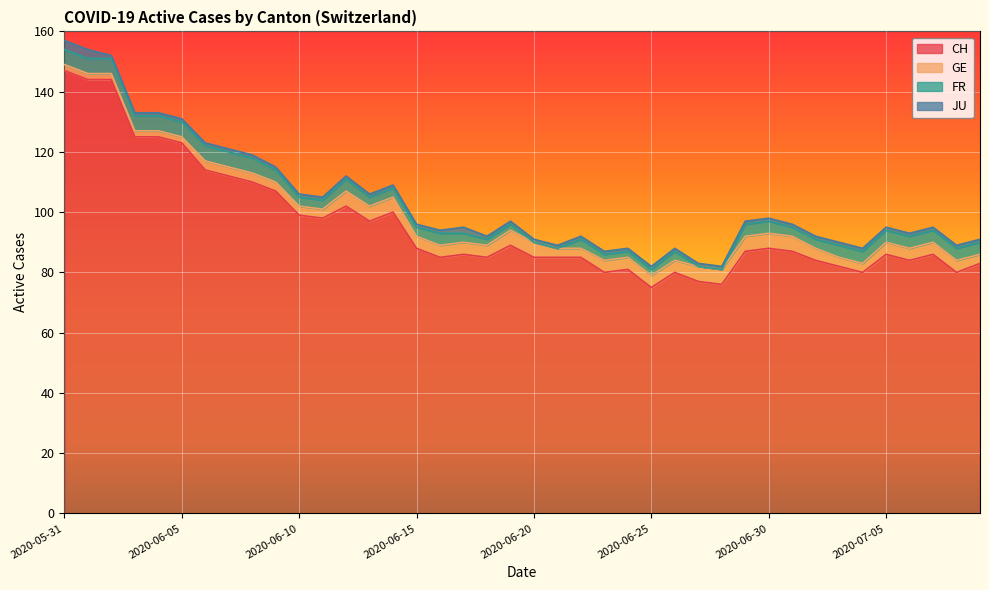

How many values in the CH series exceed 87?

18